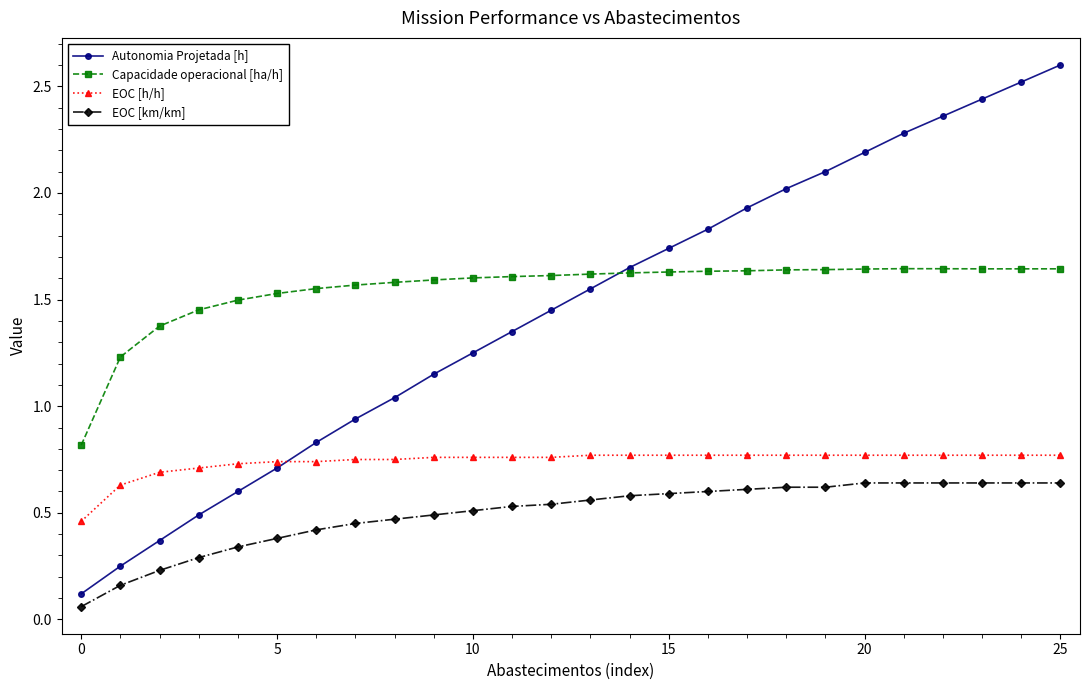

Count the EOC [km/km] values in the range 0 to 1.

26